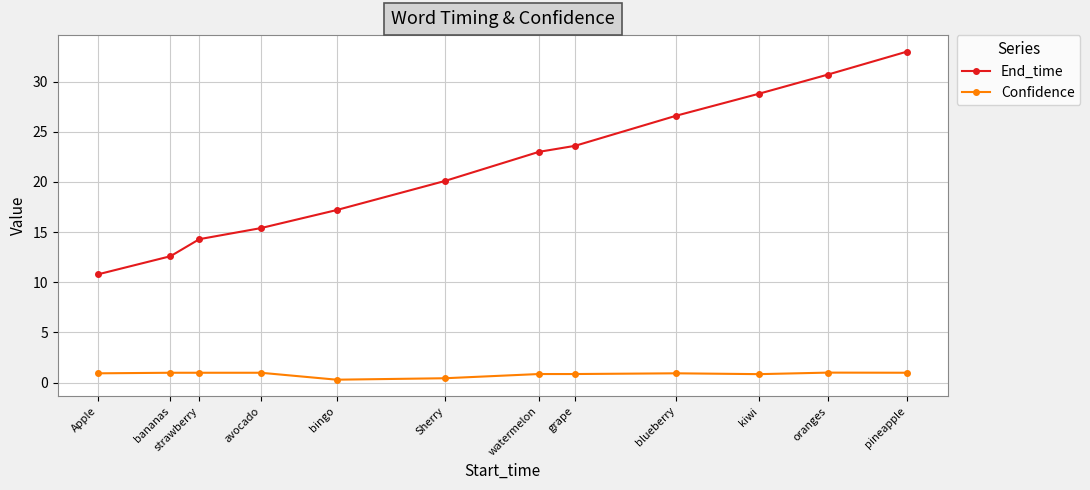

What value does the Confidence series have at bananas?

1.0